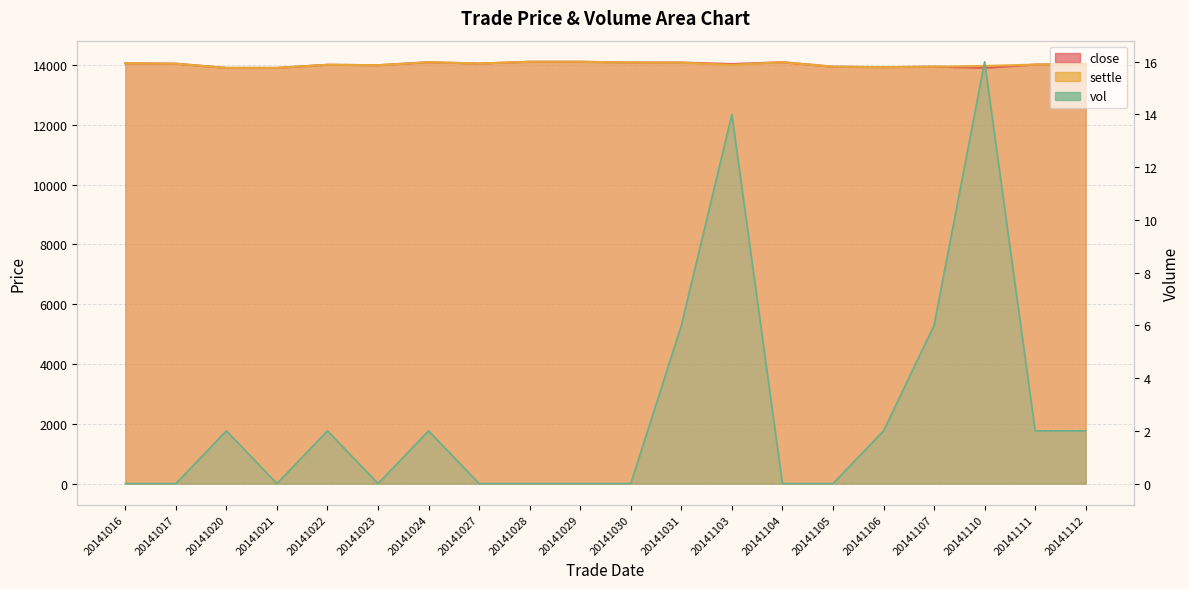

Where is close nearest to the value 14002?

20141022